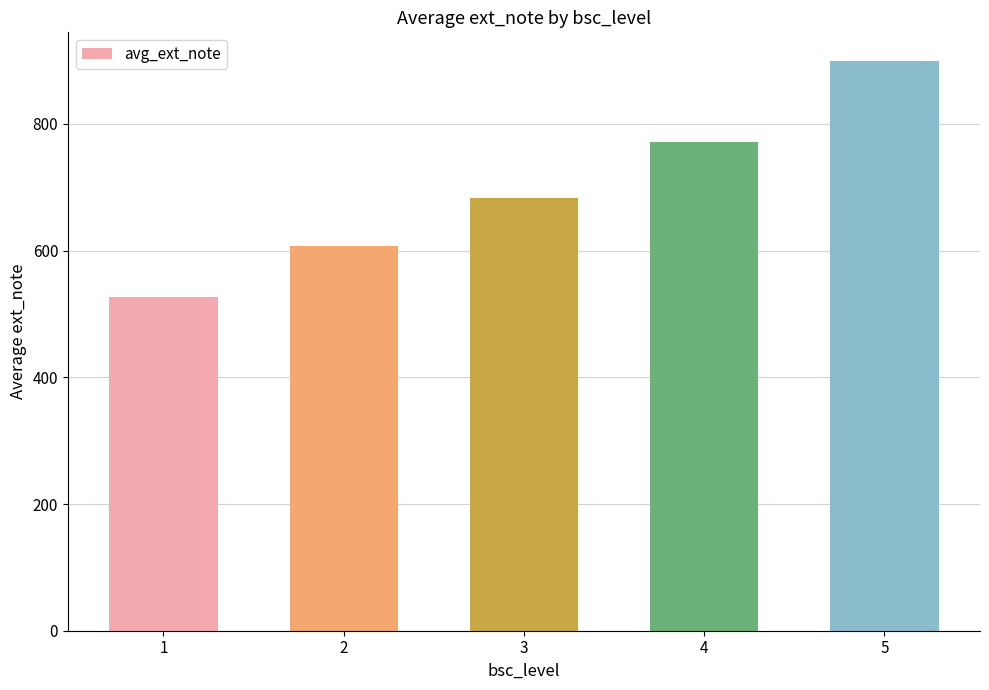

Which category has the highest value across all series?

5